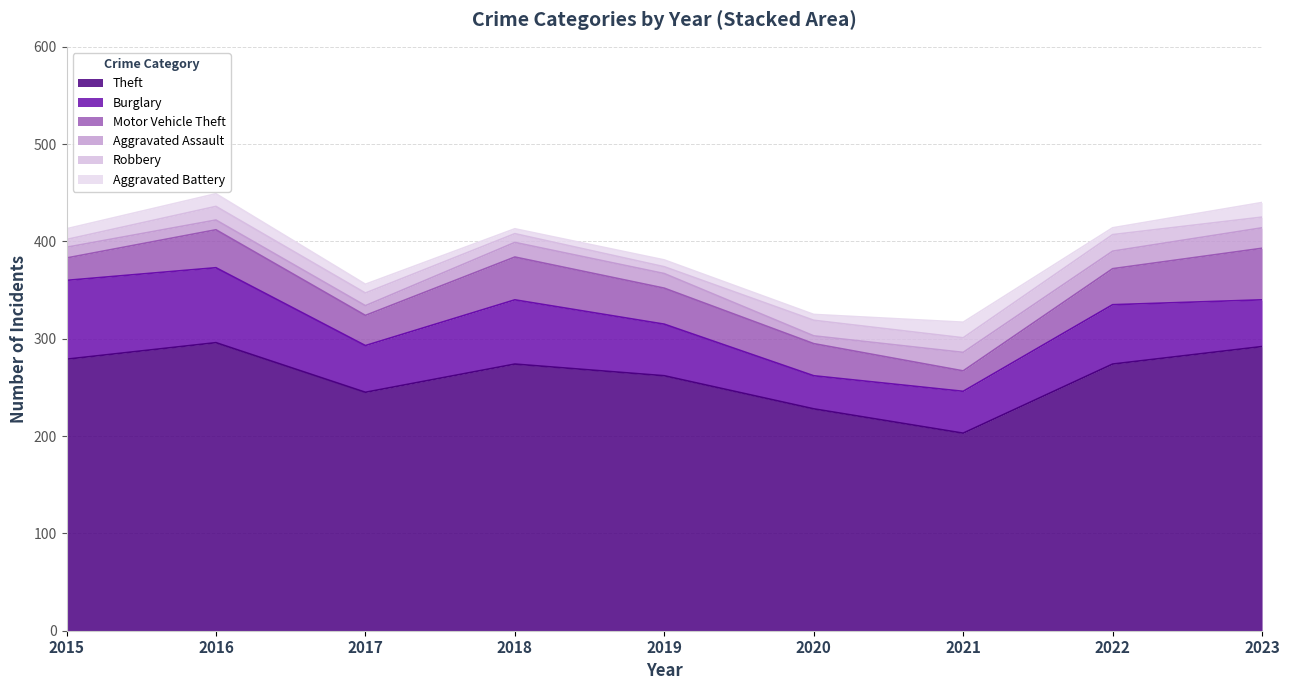

Reading left to right, list all the values displayed in this chart.

Theft: 2015=279	2016=296	2017=245	2018=274	2019=262	2020=228	2021=203	2022=274	2023=292
Burglary: 2015=81	2016=77	2017=48	2018=66	2019=53	2020=34	2021=43	2022=61	2023=48
Motor Vehicle Theft: 2015=23	2016=39	2017=31	2018=44	2019=37	2020=33	2021=21	2022=37	2023=53
Aggravated Assault: 2015=11	2016=10	2017=10	2018=15	2019=15	2020=8	2021=19	2022=18	2023=21
Robbery: 2015=8	2016=14	2017=13	2018=9	2019=7	2020=16	2021=15	2022=17	2023=11
Aggravated Battery: 2015=11	2016=13	2017=9	2018=5	2019=7	2020=6	2021=16	2022=7	2023=15